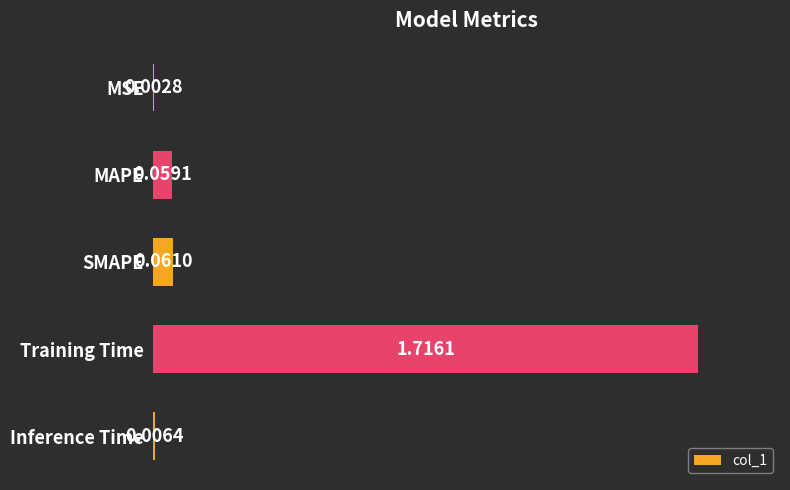

Between Inference Time and MAPE, which is larger?

MAPE